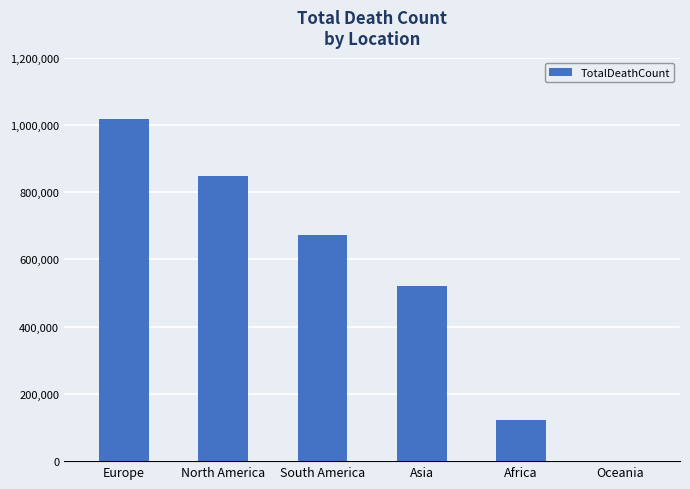

What is the sum of the values at Africa and Asia?

642053